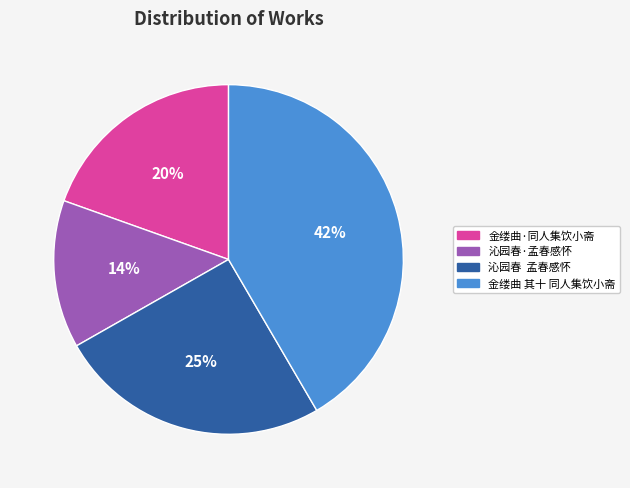

Is there a majority slice in this chart?

No